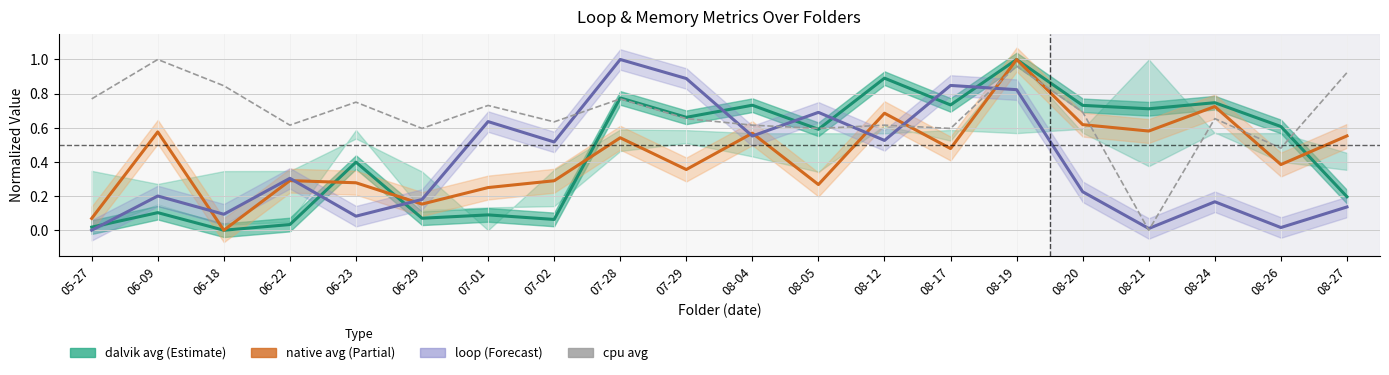

How many interior local peaks does the cpu avg series have?

7